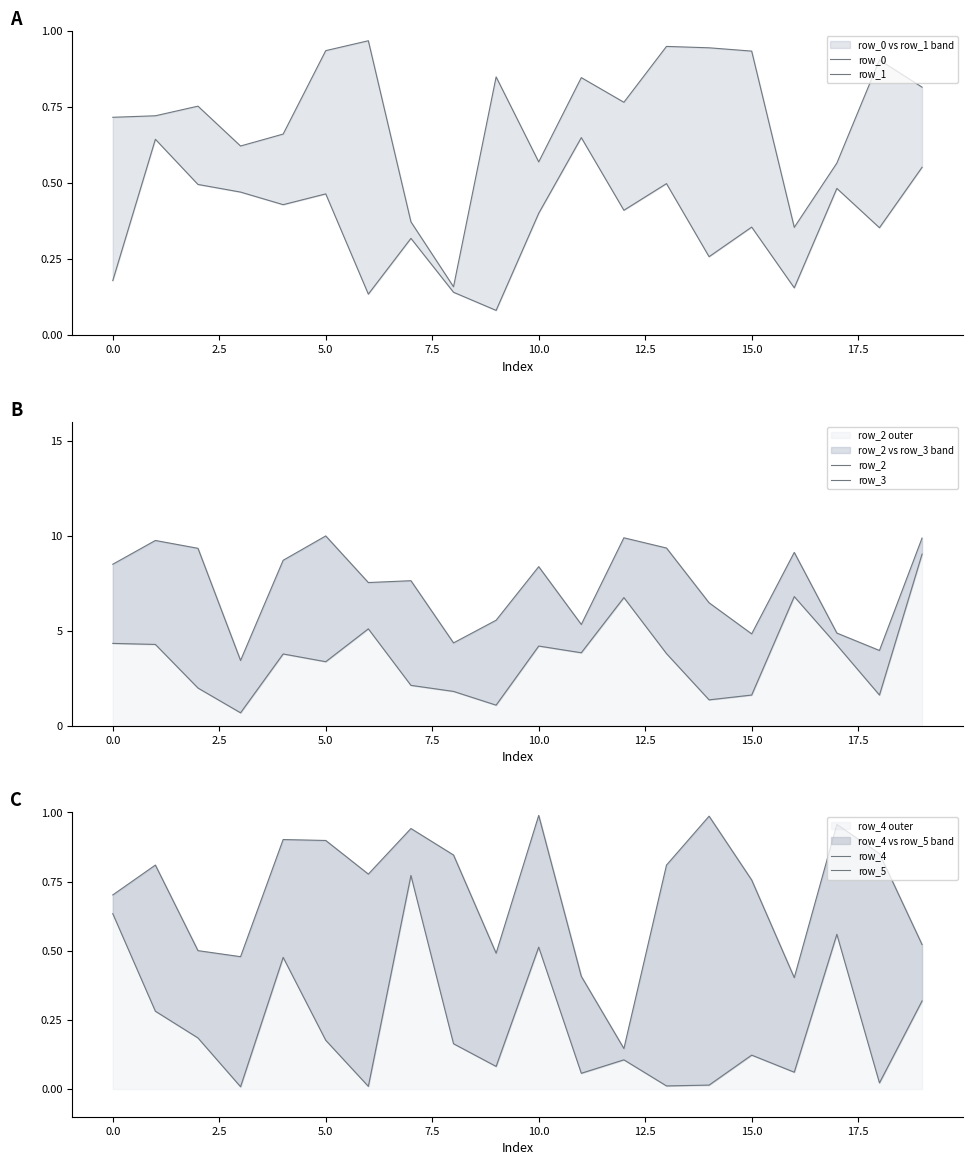

Read the row_1 value at 12.

0.4